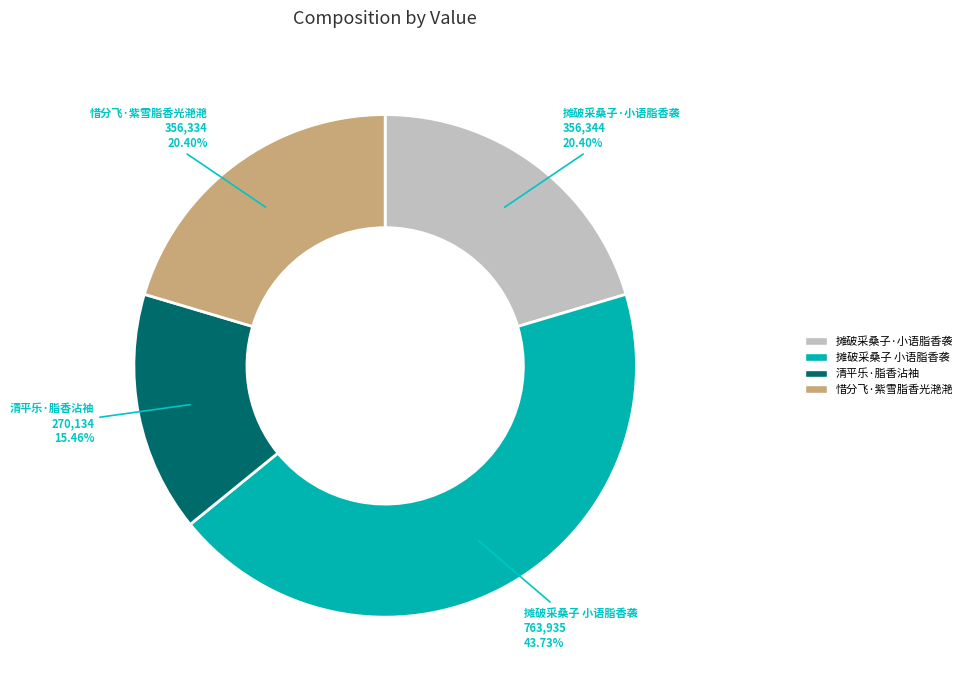

How many slices are in this pie chart?

4